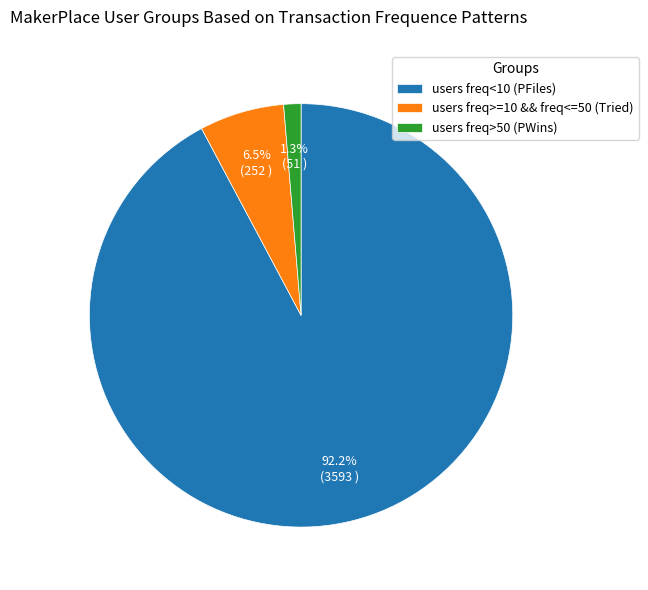

What is the largest slice in the pie chart?

users freq<10 (PFiles)